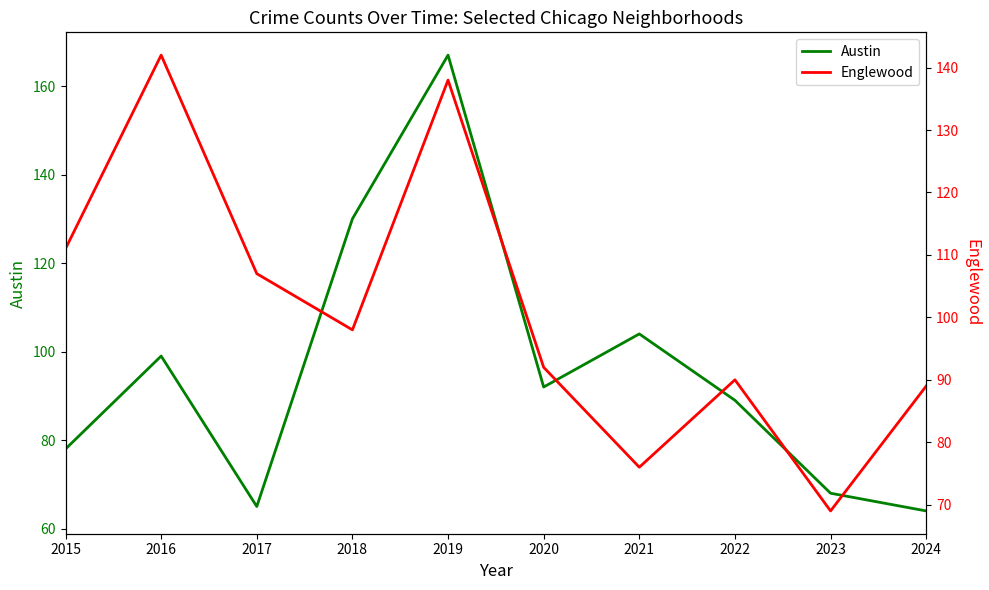

What are all the series names shown in the legend?

Austin, Englewood